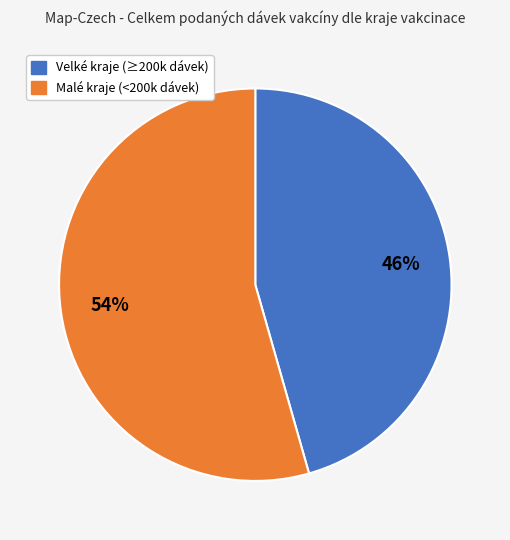

To the nearest percent, what is the average slice percentage?

50%